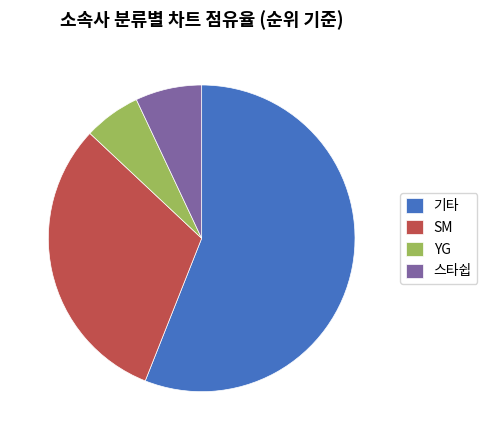

The YG slice represents 20% of the pie. True or false?

False